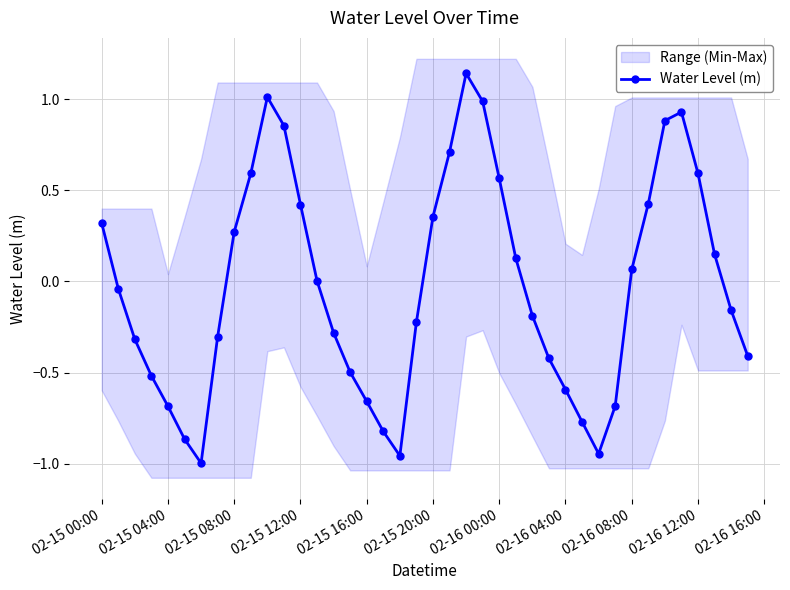

How many lines are shown in the chart?

1